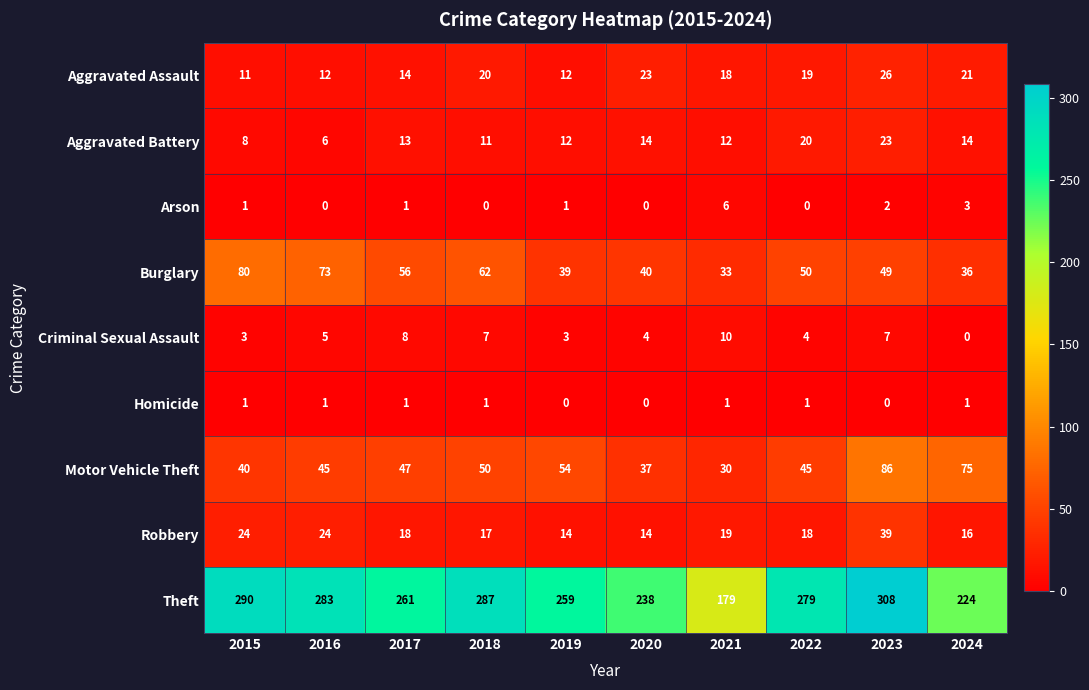

Is it true that Burglary equals 56 at 2017?

True